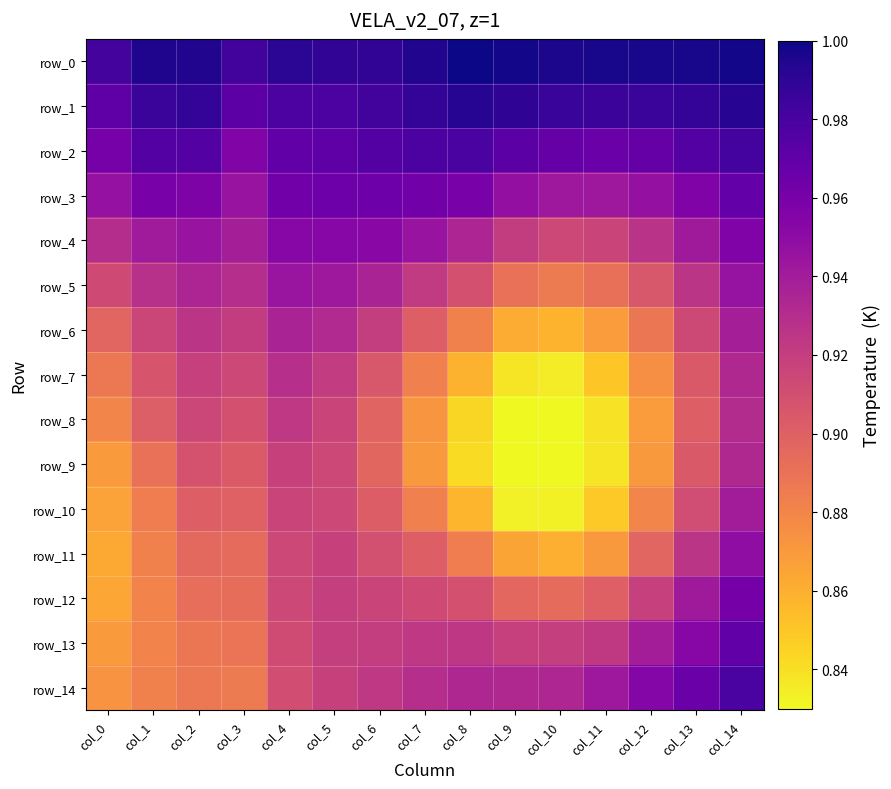

Which series changed the most between col_0 and col_12?

row_14